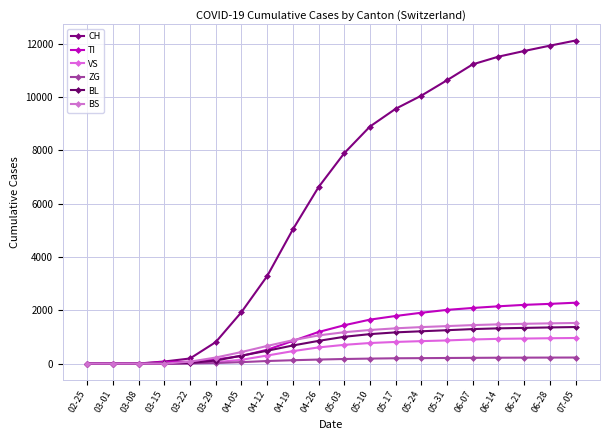

True or false: CH has more than 1 interior local peaks.

False